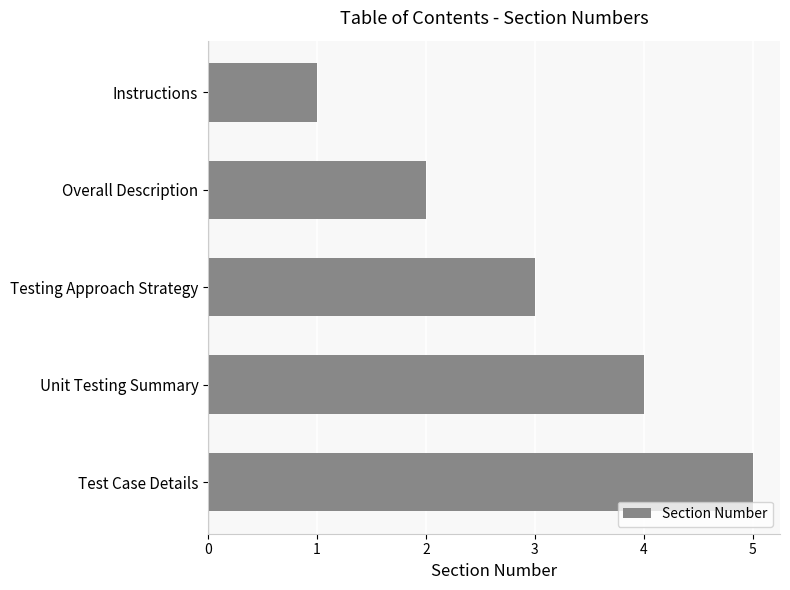

What value does the data have at Unit Testing Summary?

4